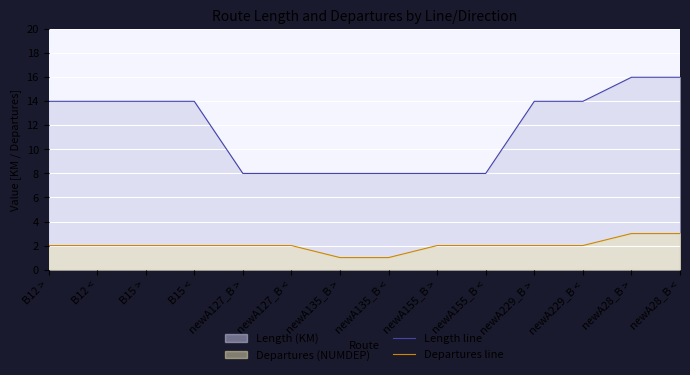

At newA28_B <, list the series in order from largest to smallest.

Length line, Departures line